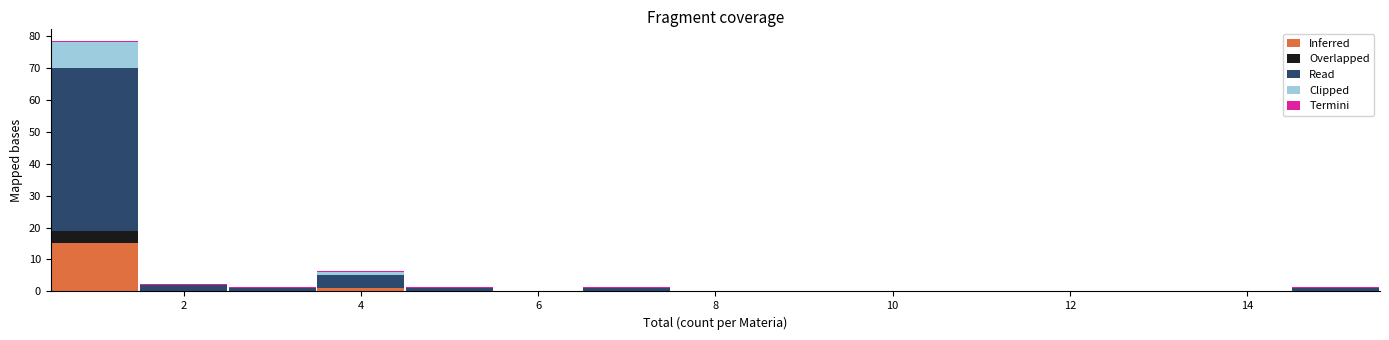

Reading left to right, transcribe this chart: for each stacked bar, give the range it covers on the x-axis and its total height. Neither the bar edges nor the heights are printed on the chart, so give them approximately, as read against the axes.

0.5 to 1.5: 78
1.5 to 2.5: 2
2.5 to 3.5: 1
3.5 to 4.5: 6
4.5 to 5.5: 1
5.5 to 6.5: 0
6.5 to 7.5: 1
7.5 to 8.5: 0
8.5 to 9.5: 0
9.5 to 10.5: 0
10.5 to 11.5: 0
11.5 to 12.5: 0
12.5 to 13.5: 0
13.5 to 14.5: 0
14.5 to 15.5: 1